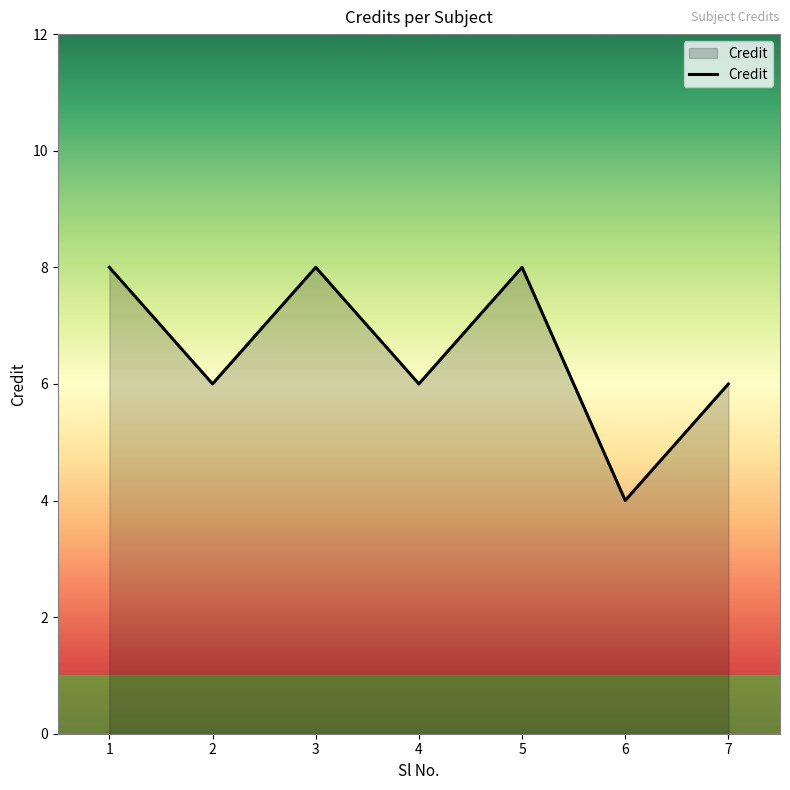

Approximately how many times larger is the value at 3 compared to 1?

1.0